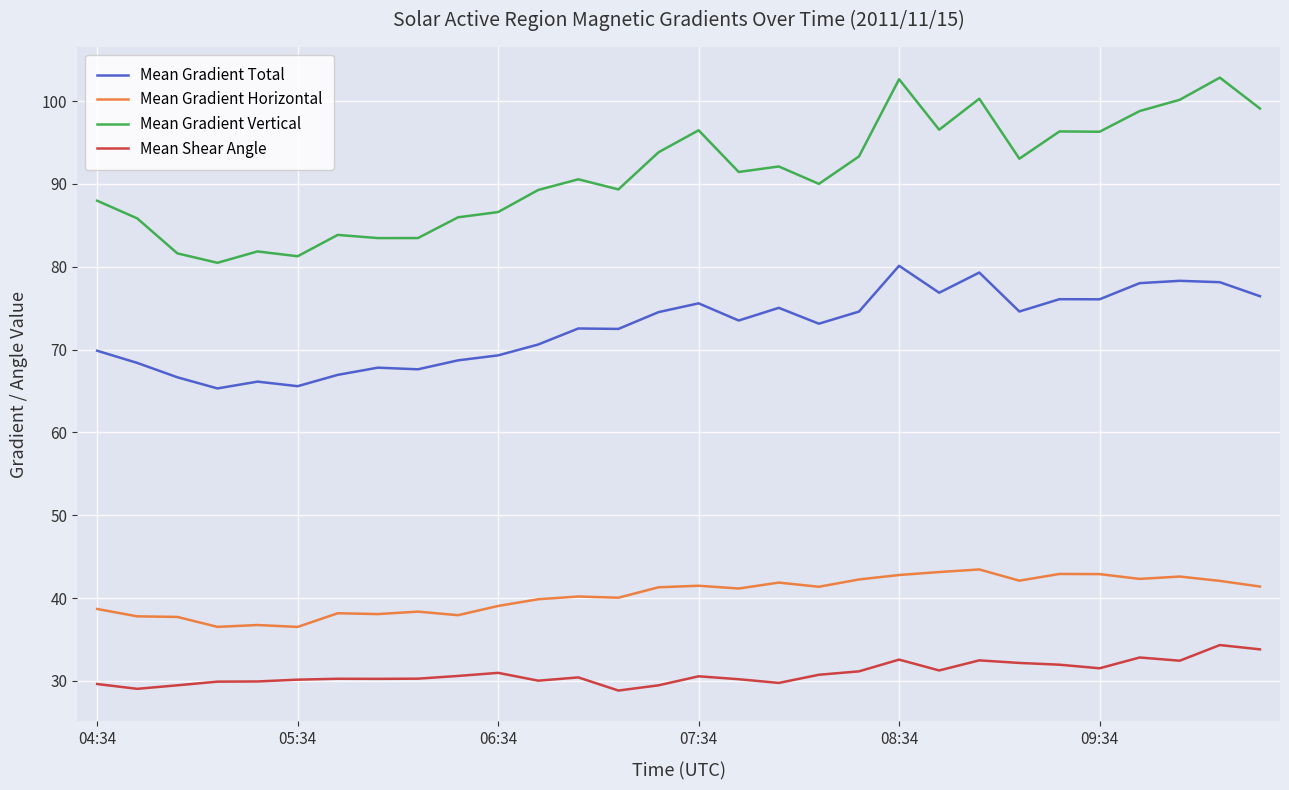

Rank the series by their maximum value, from highest to lowest.

Mean Gradient Vertical, Mean Gradient Total, Mean Gradient Horizontal, Mean Shear Angle